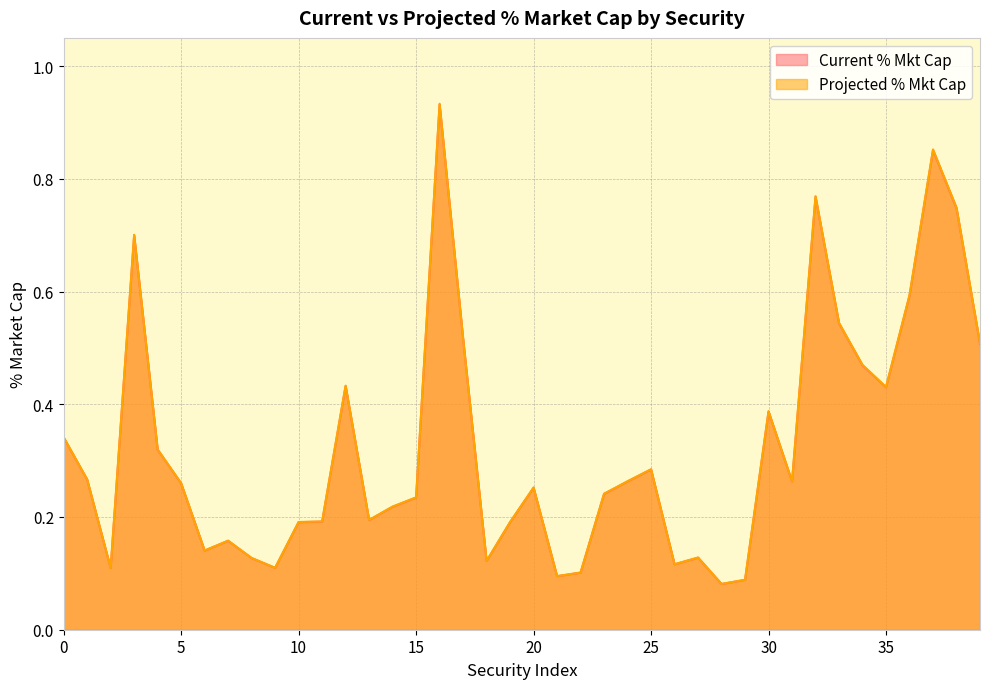

Reading left to right, transcribe all the data shown in this chart.

Current % Mkt Cap: 0.3	0.3	0.1	0.7	0.3	0.3	0.1	0.2	0.1	0.1	0.2	0.2	0.4	0.2	0.2	0.2	0.9	0.5	0.1	0.2	0.3	0.1	0.1	0.2	0.3	0.3	0.1	0.1	0.1	0.1	0.4	0.3	0.8	0.5	0.5	0.4	0.6	0.9	0.7	0.5
Projected % Mkt Cap: 0.3	0.3	0.1	0.7	0.3	0.3	0.1	0.2	0.1	0.1	0.2	0.2	0.4	0.2	0.2	0.2	0.9	0.5	0.1	0.2	0.3	0.1	0.1	0.2	0.3	0.3	0.1	0.1	0.1	0.1	0.4	0.3	0.8	0.5	0.5	0.4	0.6	0.9	0.7	0.5